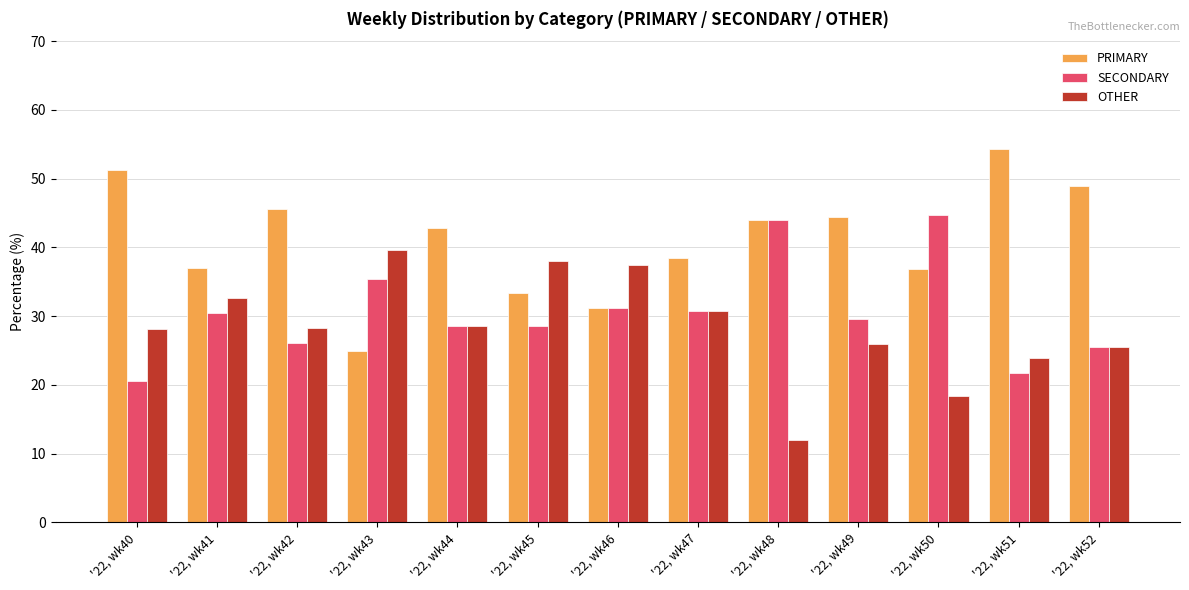

What is the sum of all OTHER values?

369.4